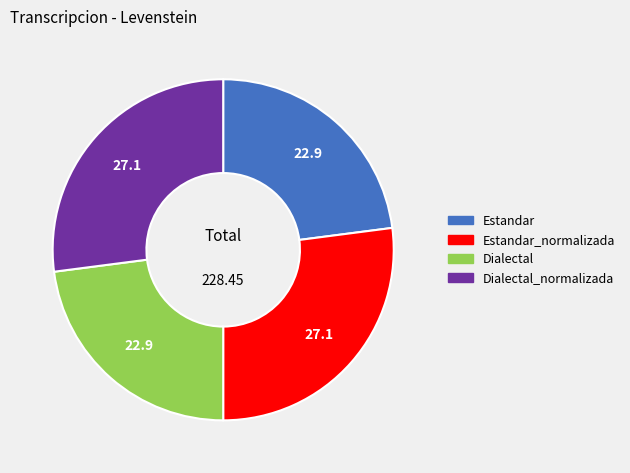

Is there a majority slice in this chart?

No